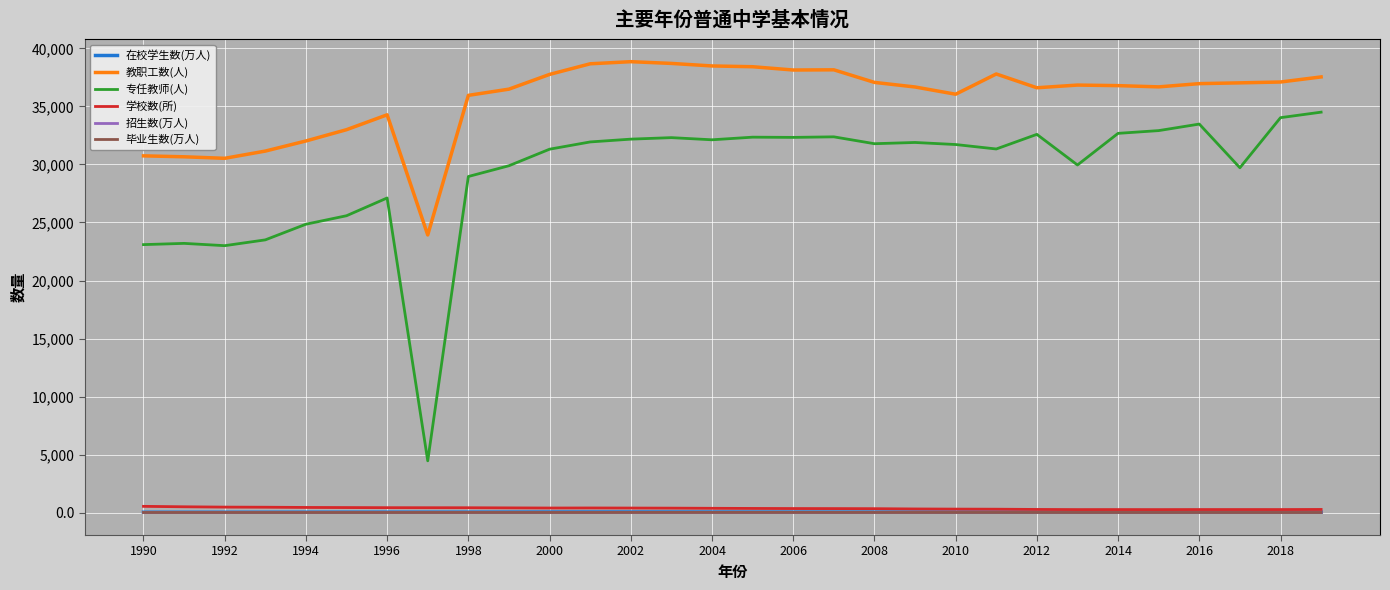

True or false: 毕业生数(万人) and 专任教师(人) intersect in this chart.

False